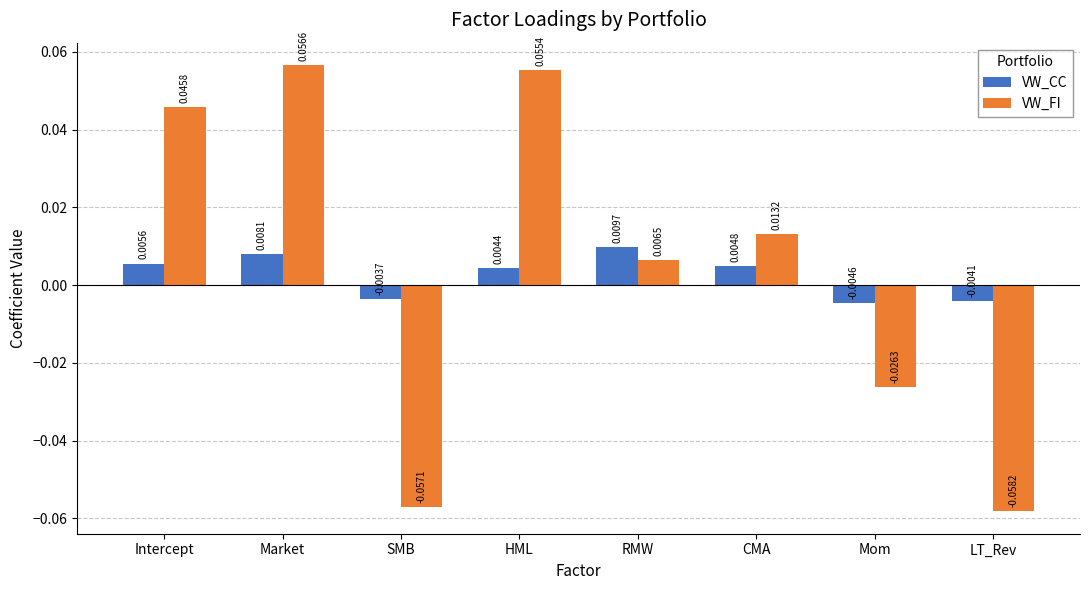

What is the label of the 7th bar from the right?

Market